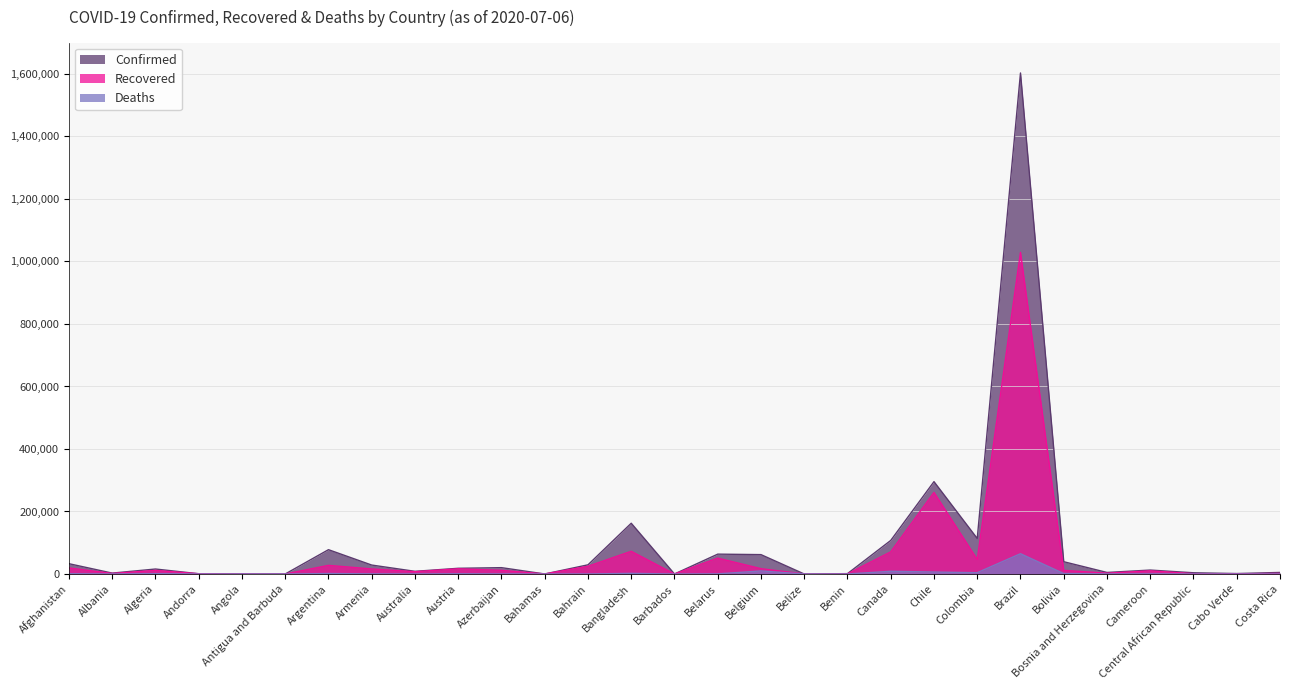

Reading left to right, what are all the values shown in this chart?

Confirmed: 32951	2893	15941	855	346	68	77815	28606	8586	18280	20324	104	29367	162417	98	63554	62016	30	1199	107394	295532	113685	1603055	39297	4962	12592	3969	1451	4996
Recovered: 19366	1657	11492	800	108	23	27597	16140	7420	16615	11742	89	24649	72625	90	50871	17091	19	333	70772	261039	46643	1029045	11667	2550	10100	914	655	1745
Deaths: 864	76	952	52	19	3	1507	484	106	706	250	11	97	2052	7	423	9771	2	21	8739	6308	4178	64867	1434	191	313	48	17	20